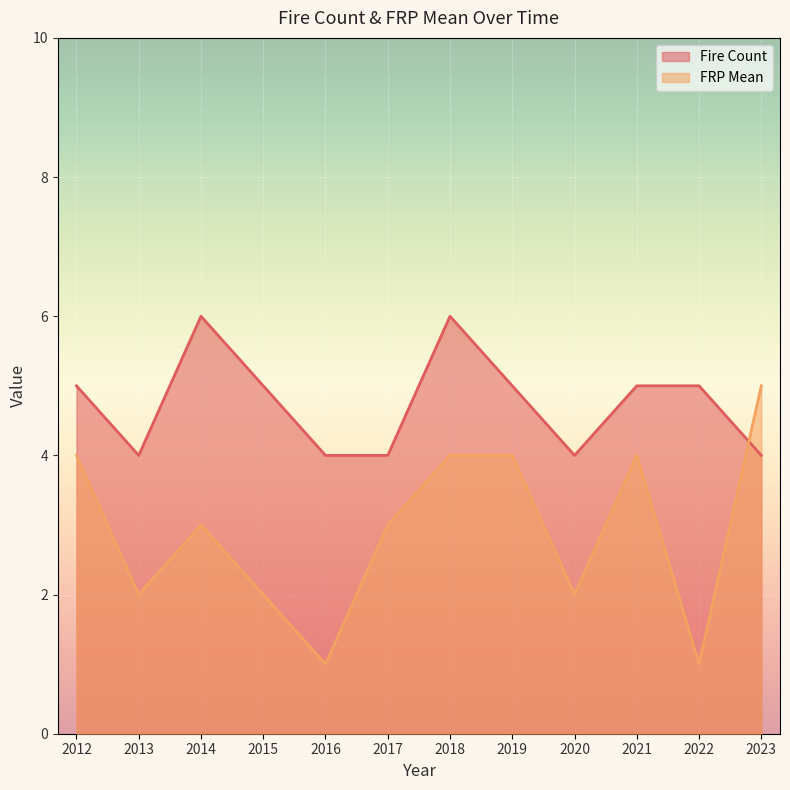

How many lines are shown in the chart?

2